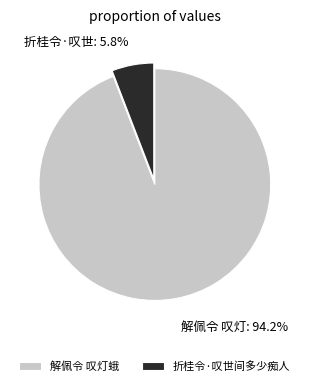

To the nearest percent, what percentage of the pie is 解佩令 叹灯蛾?

94%